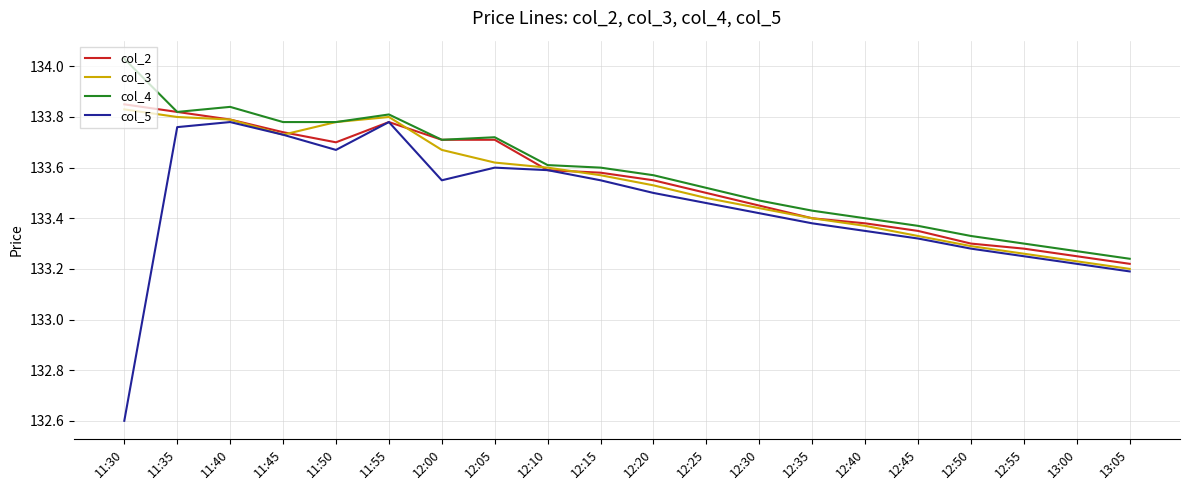

Between 12:00 and 12:35, which series saw the biggest shift?

col_2